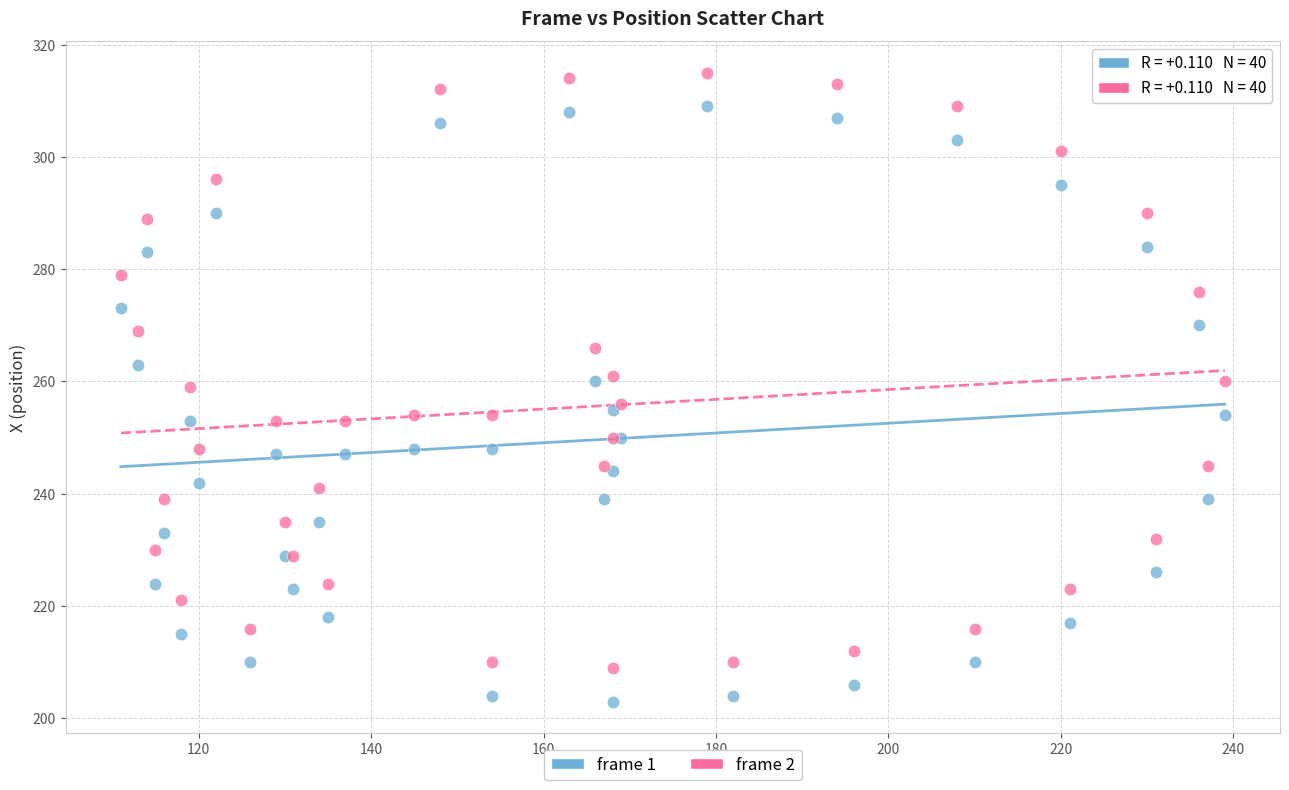

Which series contains the lowest Y value?

frame 1